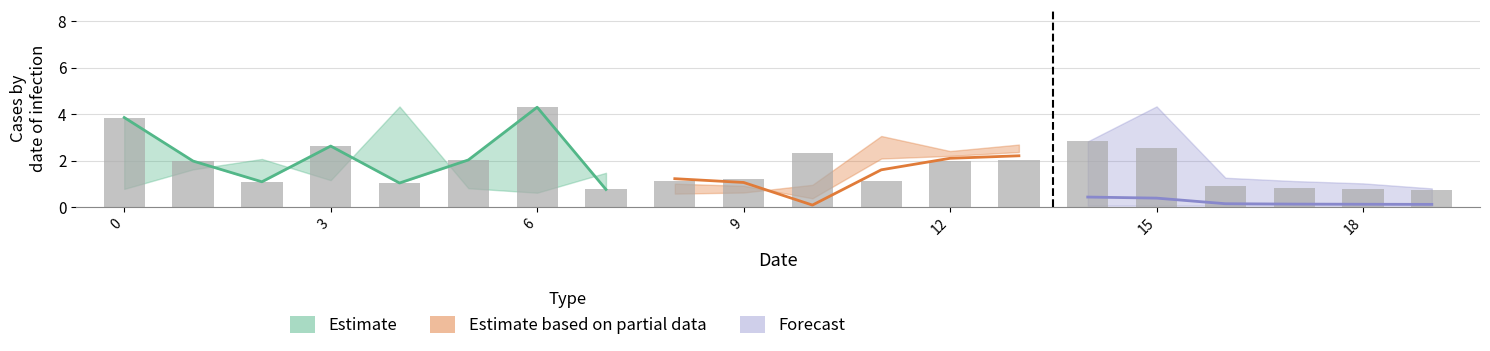

Which category has the lowest value across all series?

19